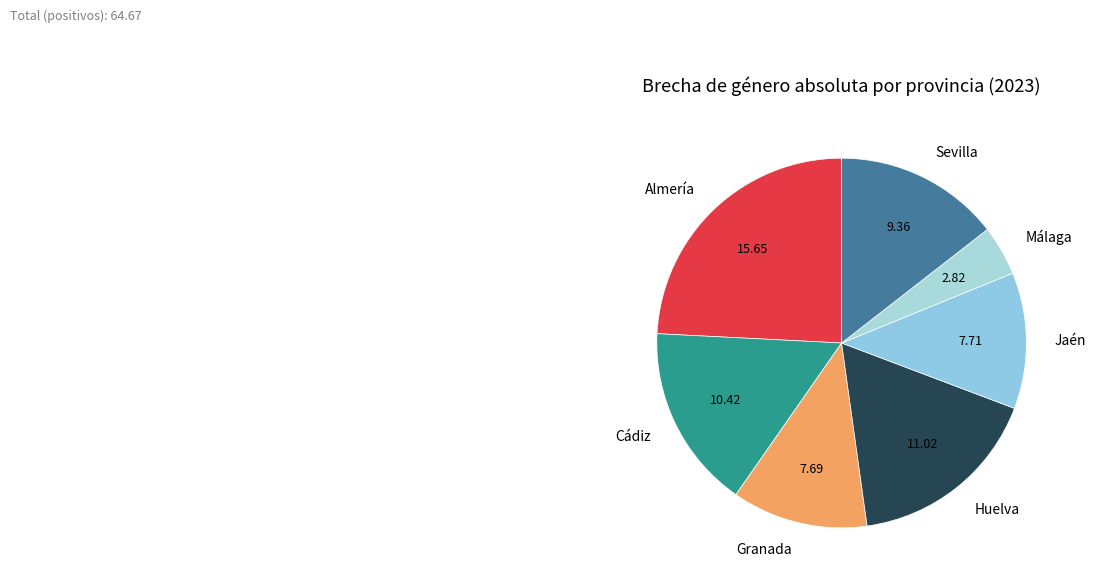

Which category has the biggest portion of the pie?

Almería